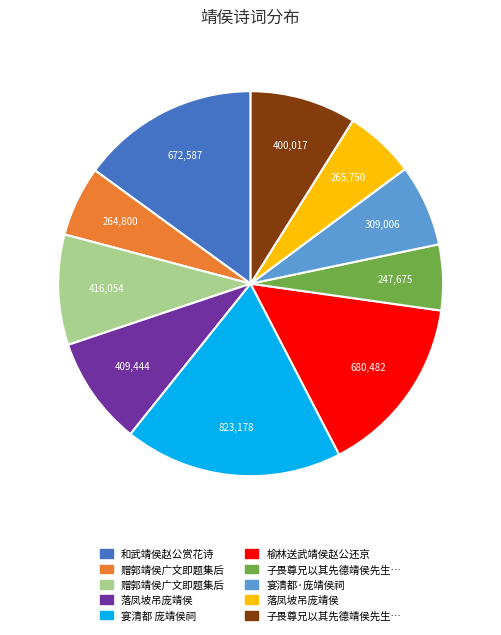

Does any single category account for the majority?

No